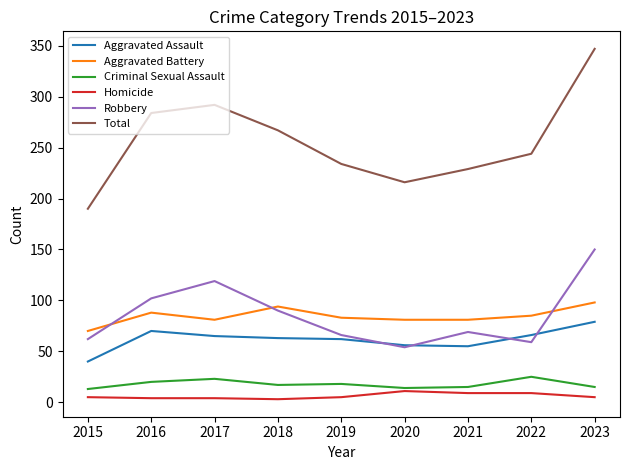

At how many categories does at least one series exceed 170?

9